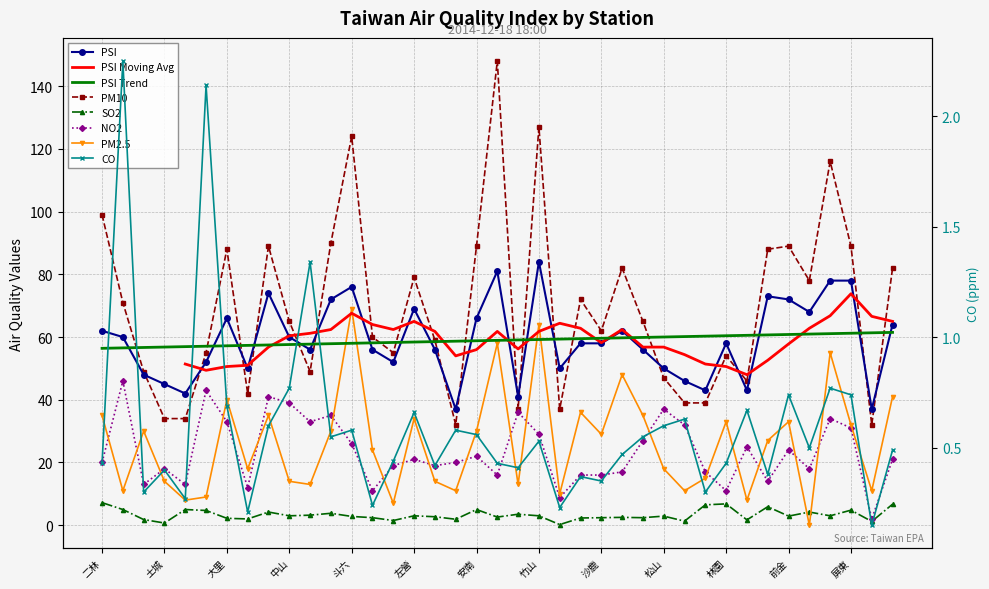

What is the difference between the maximum and minimum values in the PSI series?

47.0